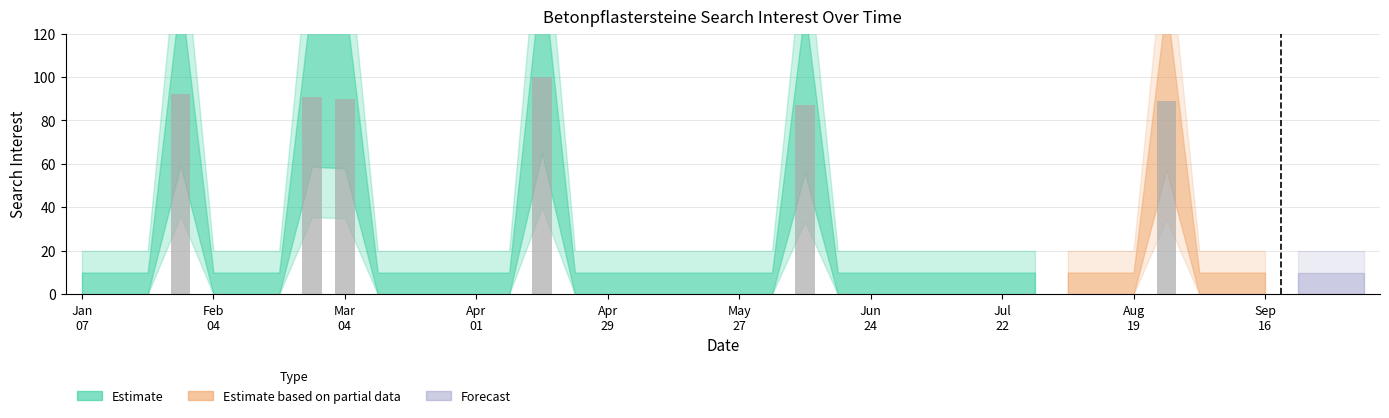

What is the maximum value shown in the chart?

100